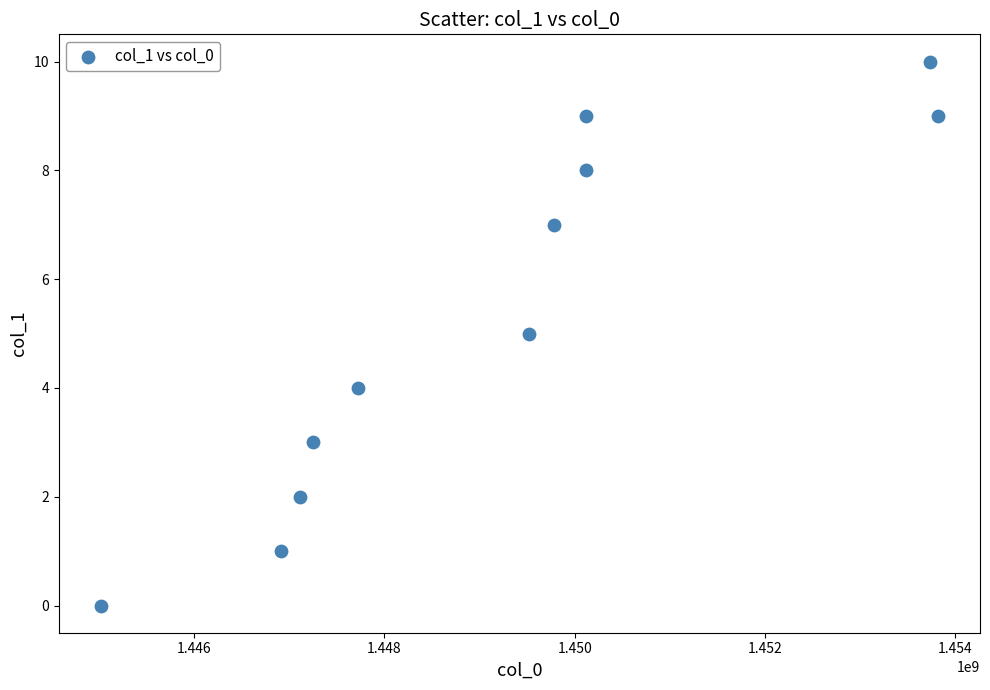

What is the average X value?

1449191833